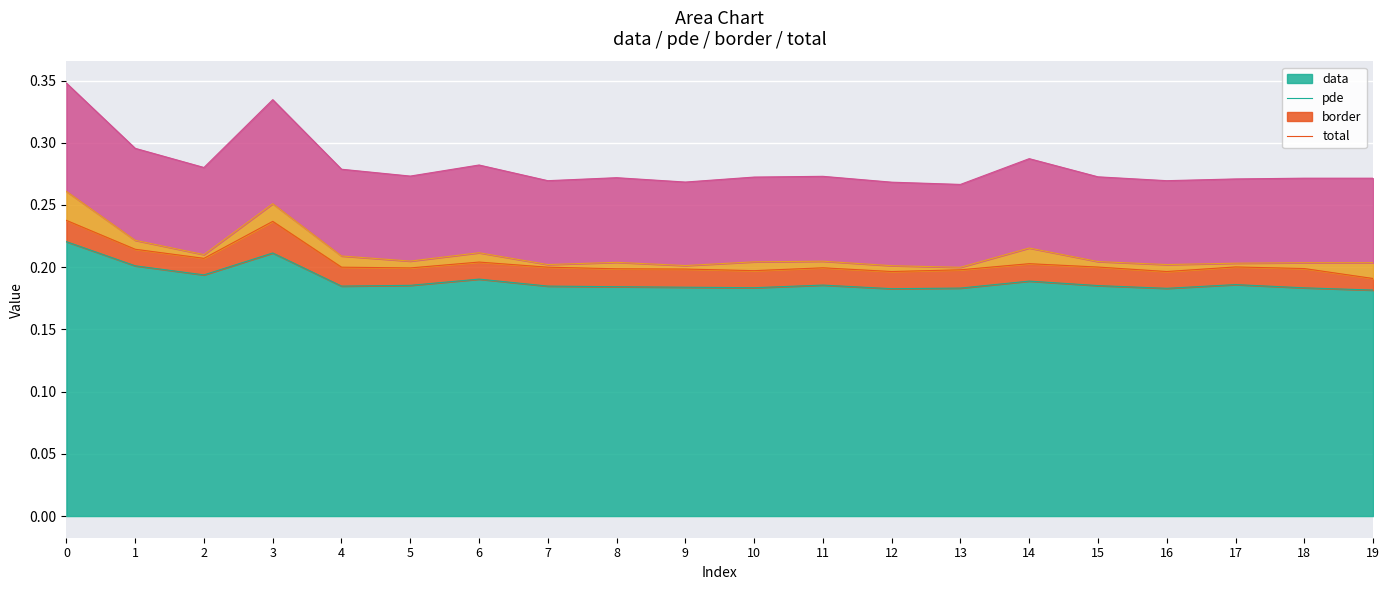

What are all the series names shown in the legend?

data, pde, border, total